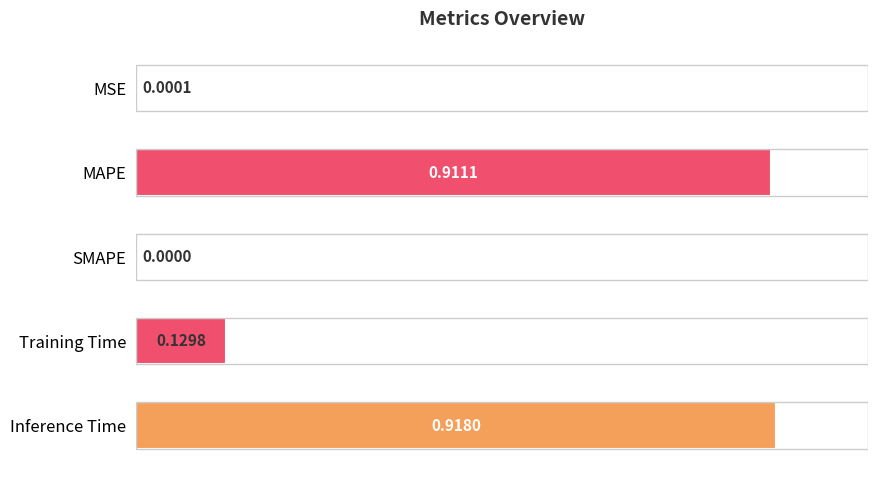

Does the chart contain stacked bars?

No